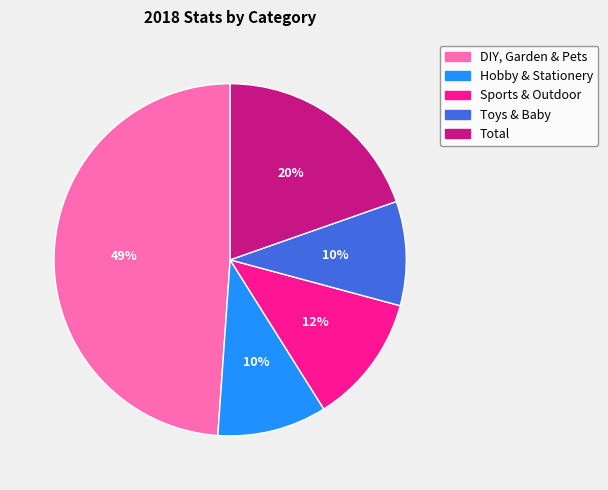

True or false: DIY, Garden & Pets accounts for 49% of the total.

True